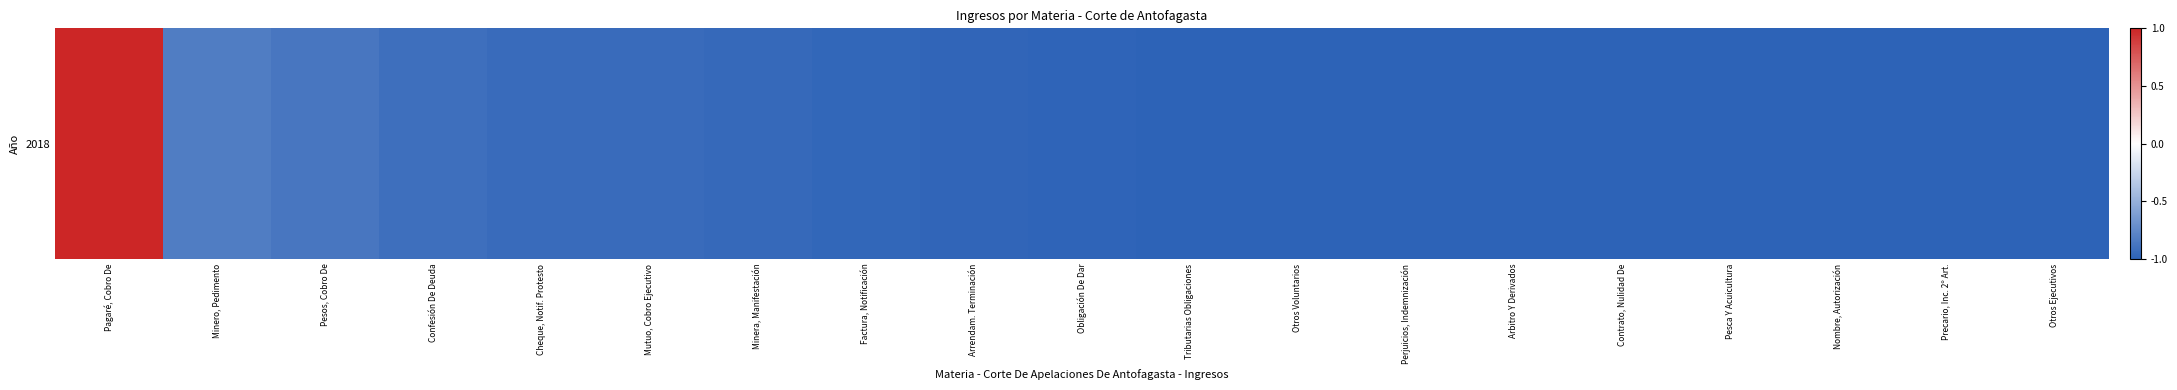

What is the sum of the values at Factura, Notificación and Mutuo, Cobro Ejecutivo?

-1.9